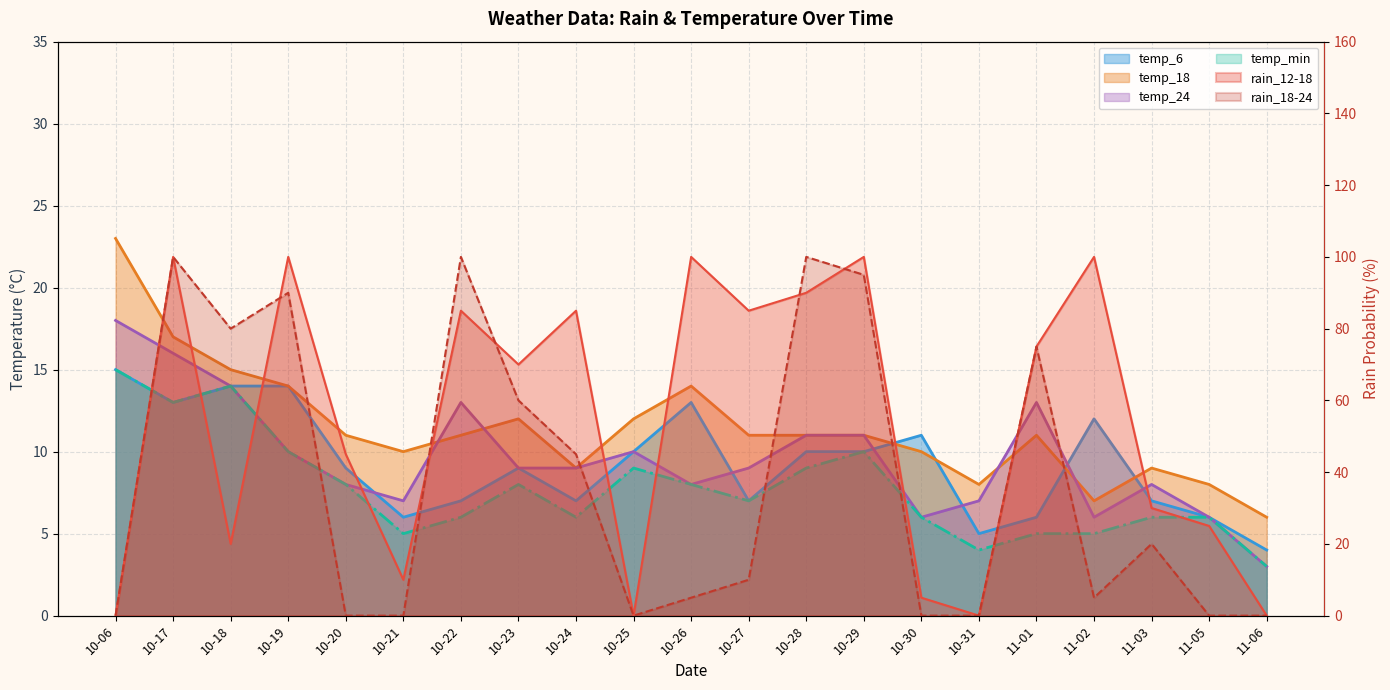

Where is the first local minimum for rain_12-18?

10-18